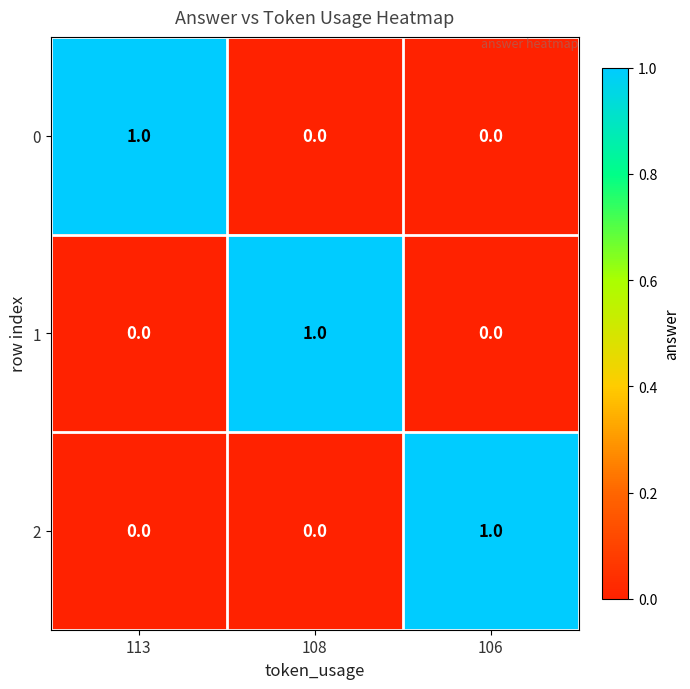

At how many categories does at least one series exceed 0?

3